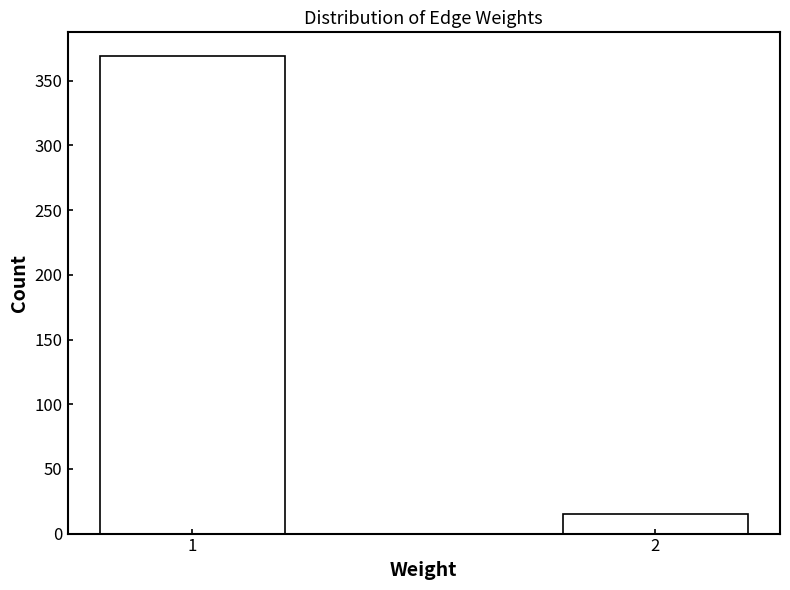

Reading left to right, list all the values displayed in this chart.

369	15